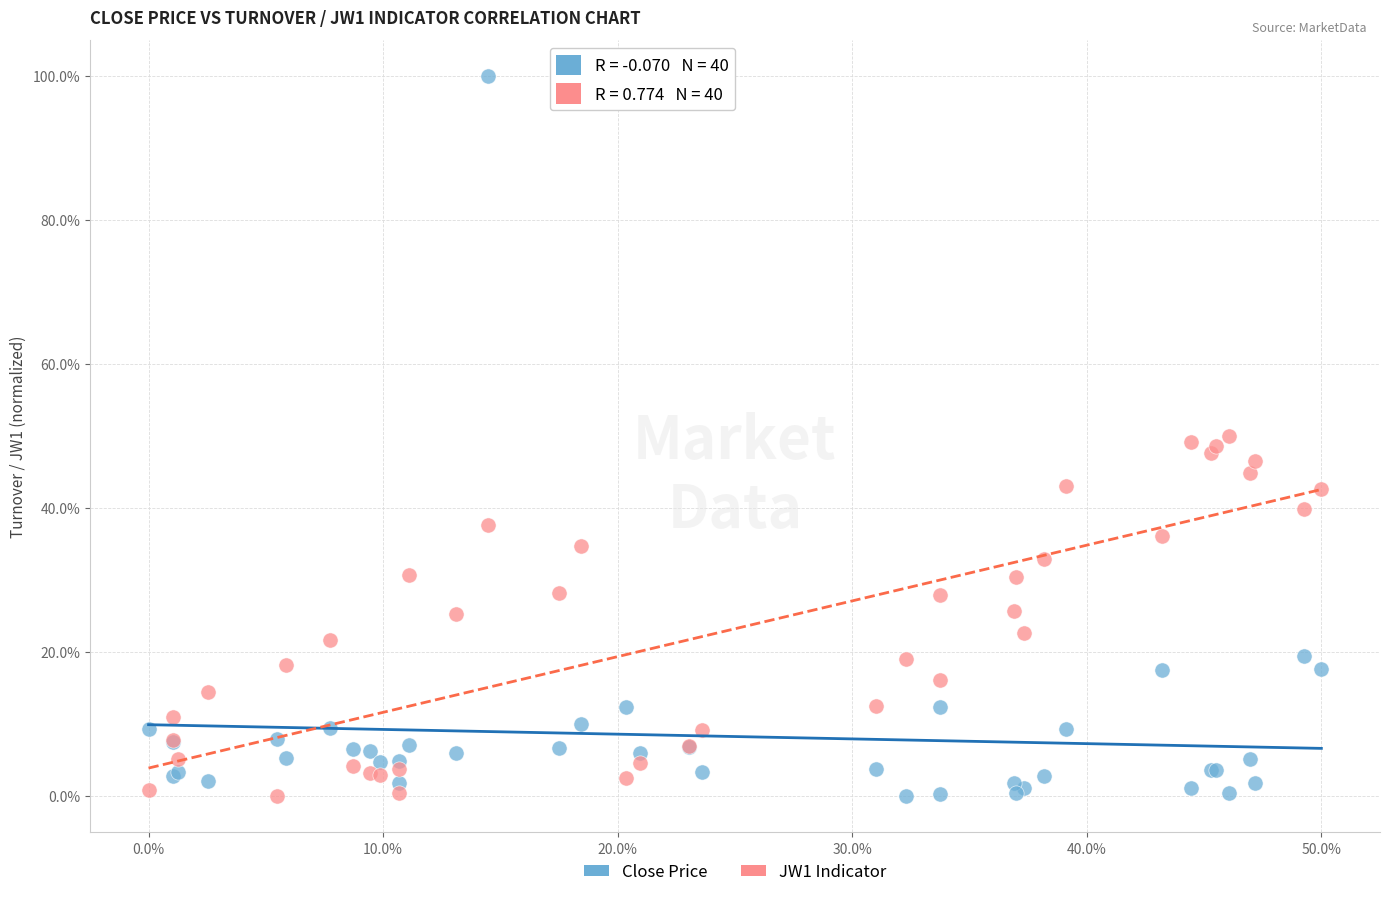

Which series has the largest Y range (max minus min)?

Close Price